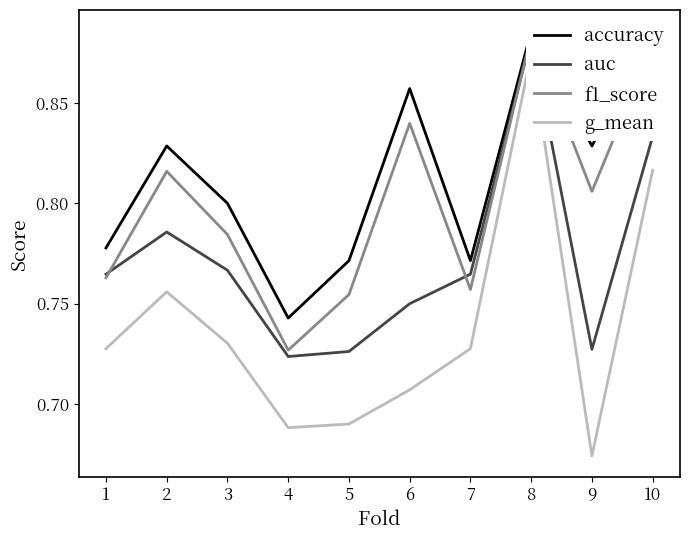

Is the value of g_mean at 9 greater than the value of accuracy at 5?

No